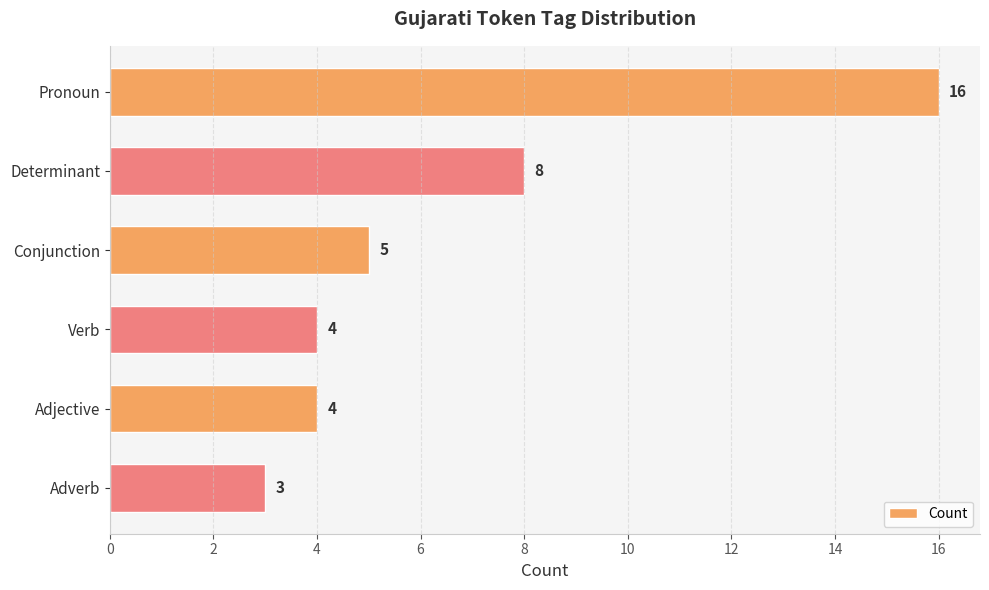

How many bars are there in total?

6